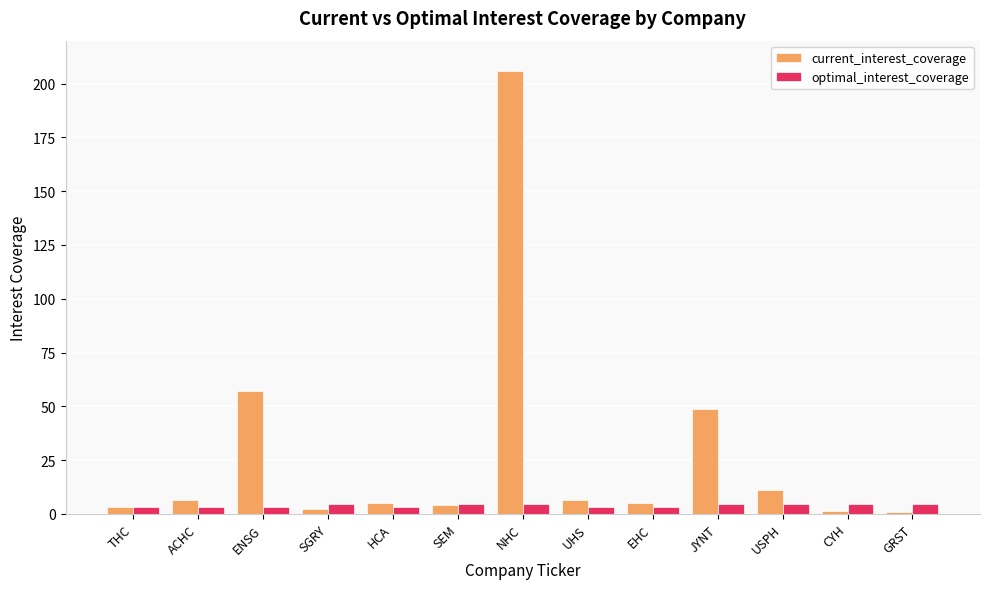

Which series has the largest total across all categories?

current_interest_coverage